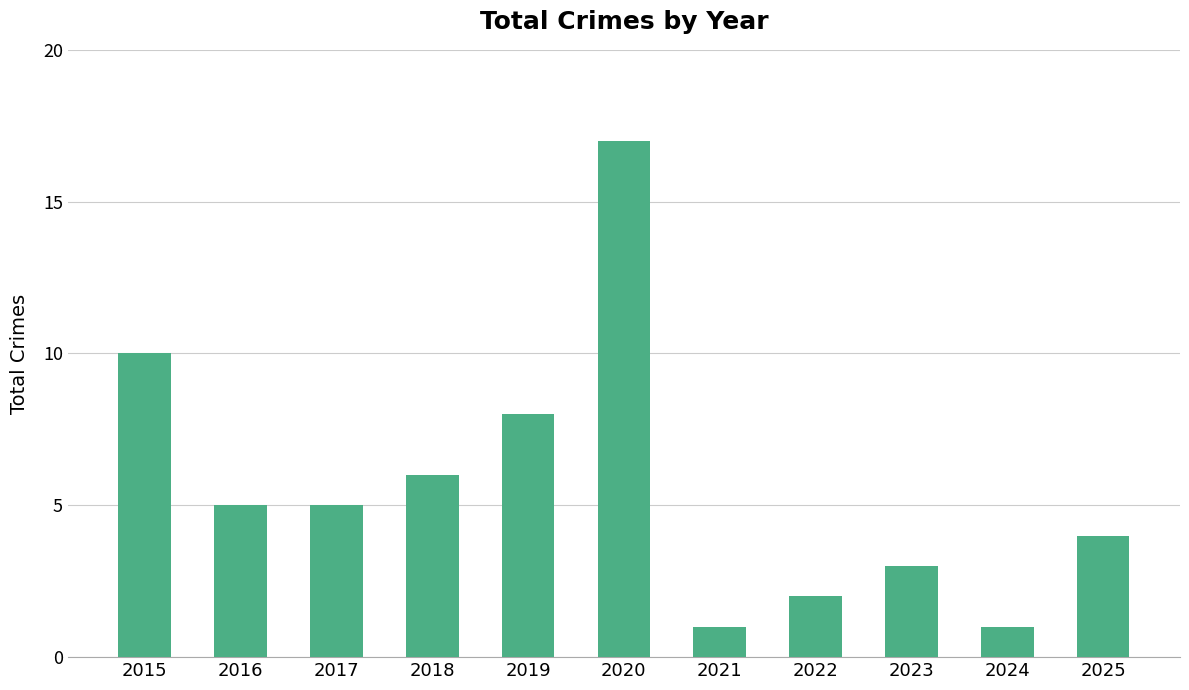

What is the greatest value displayed?

17